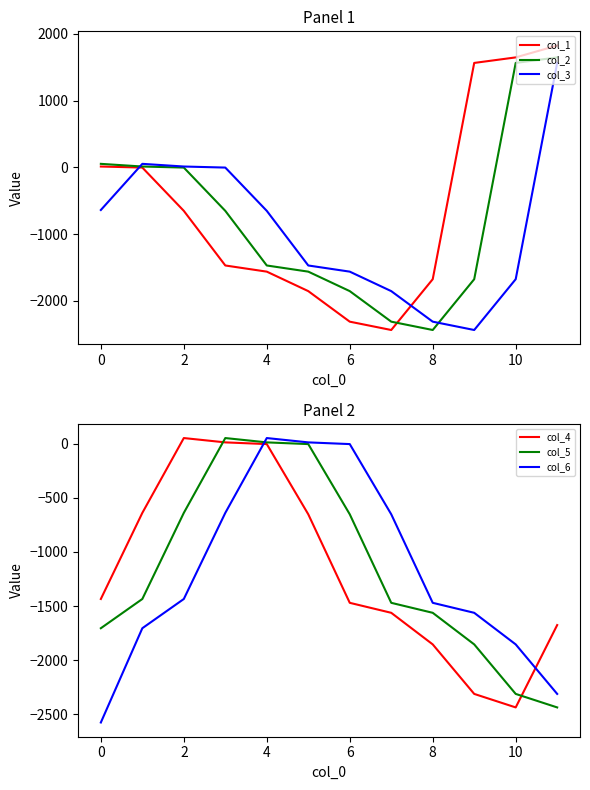

What is the difference between the maximum and minimum values in the col_1 series?

4261.7